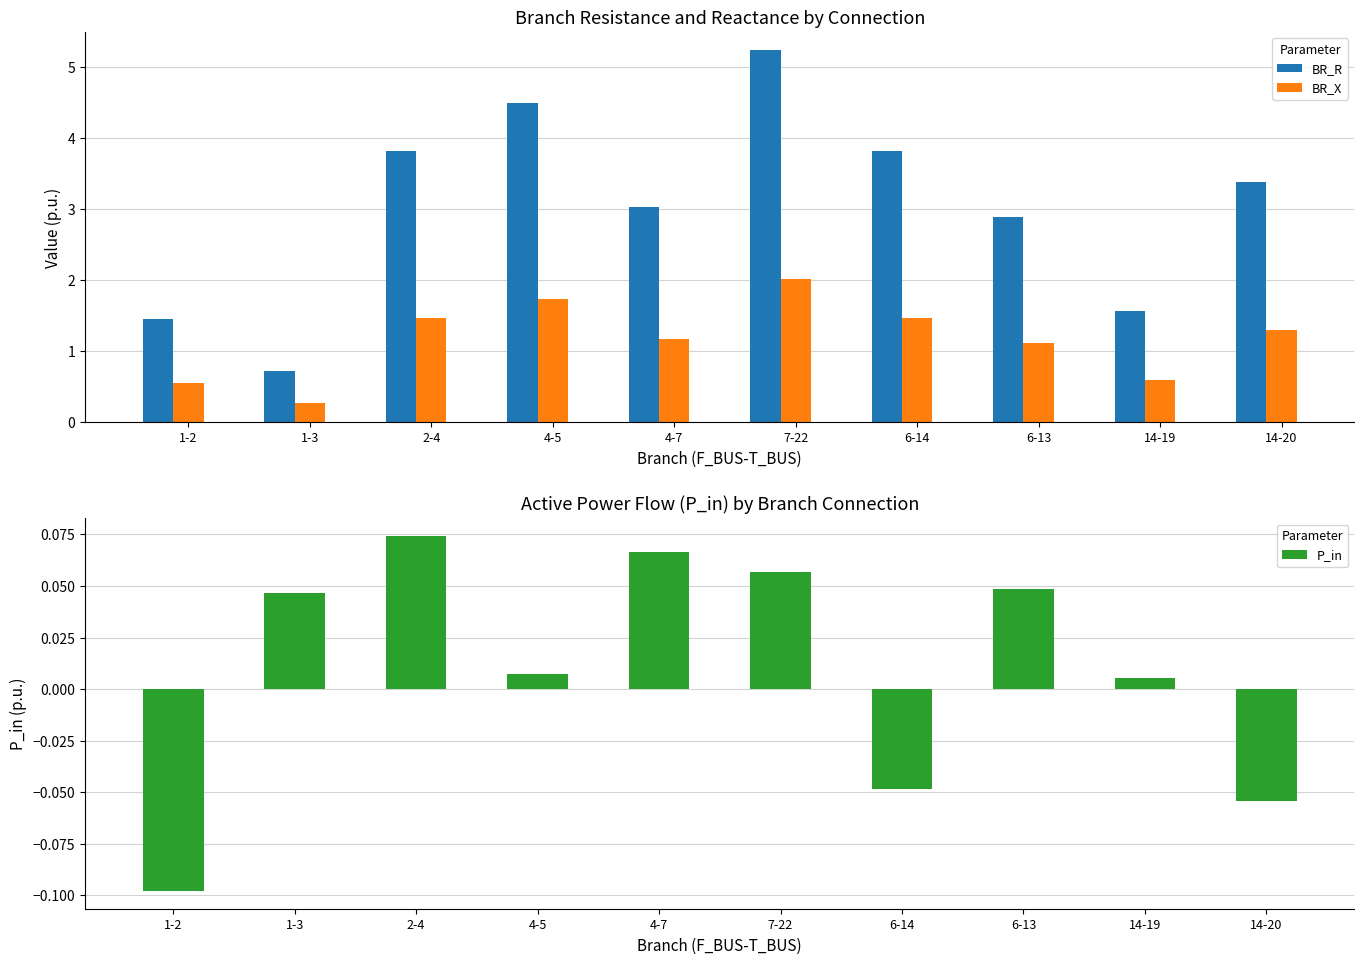

What is the difference between the maximum and minimum values in the BR_X series?

1.7